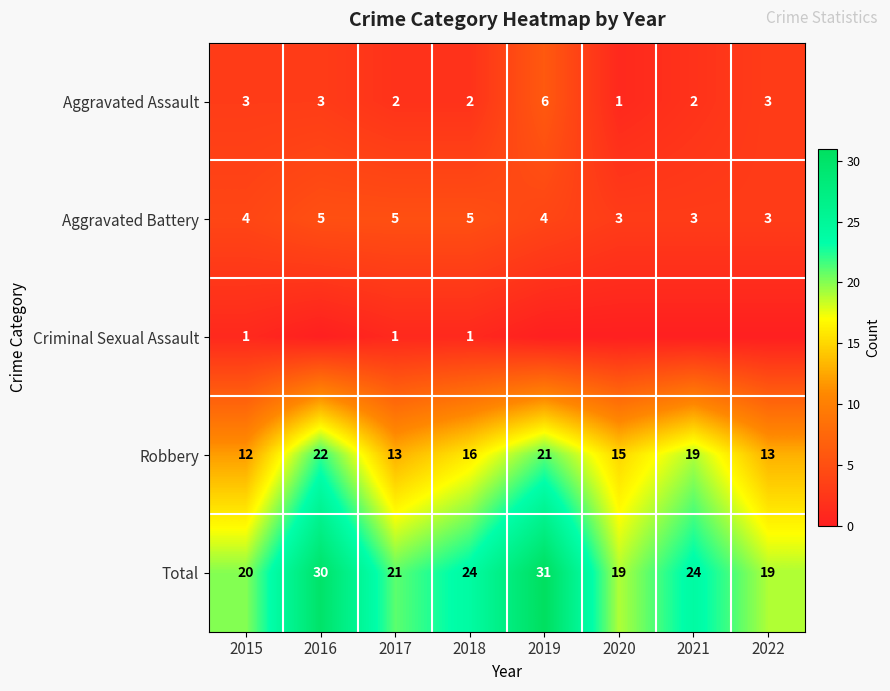

What is the difference between the highest and lowest values at 2017?

20